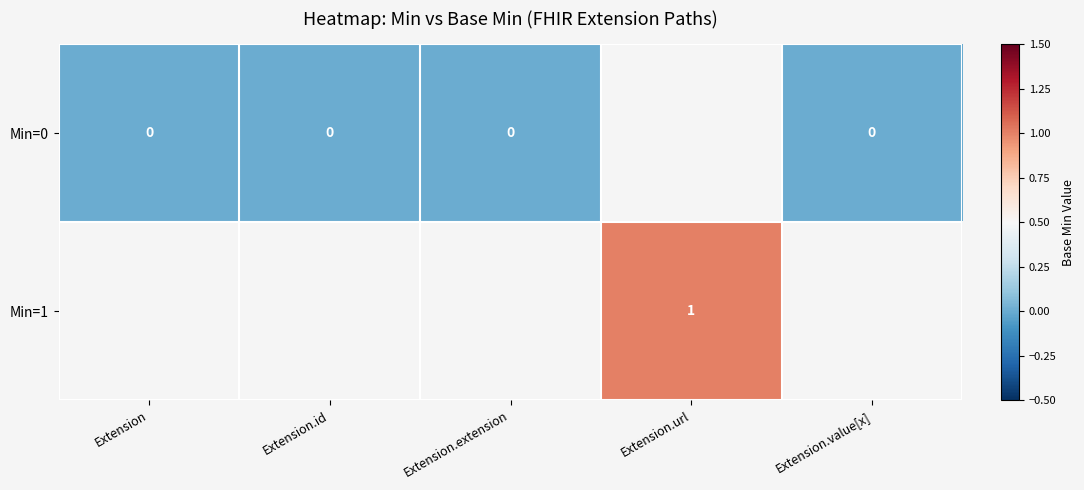

What is the greatest value displayed?

1.0